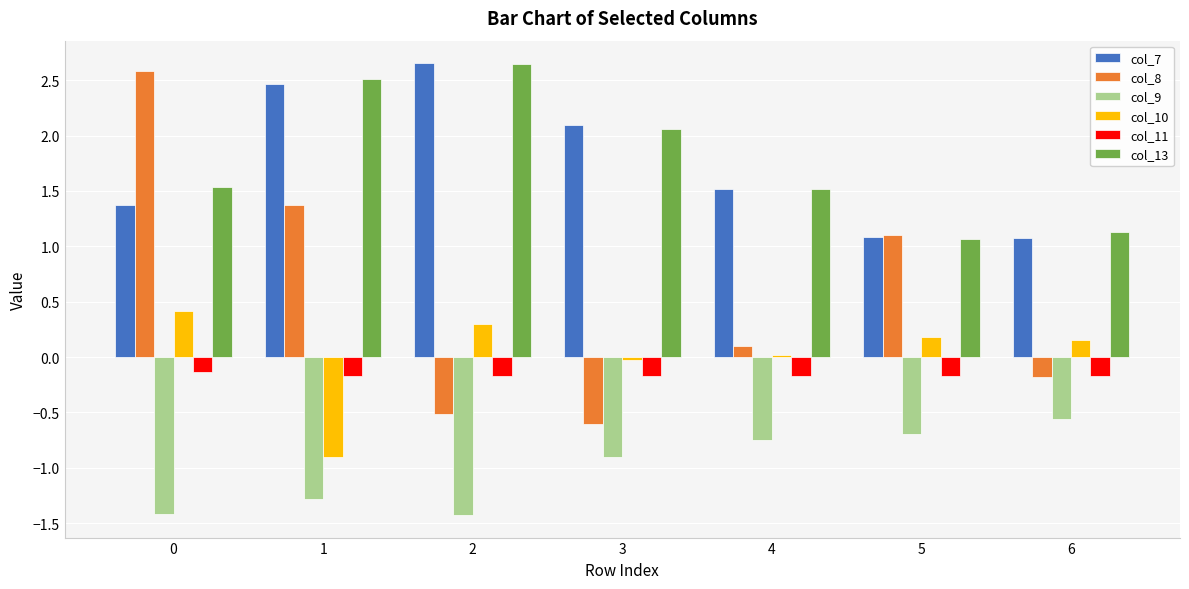

How many positive values does the col_8 series have?

4